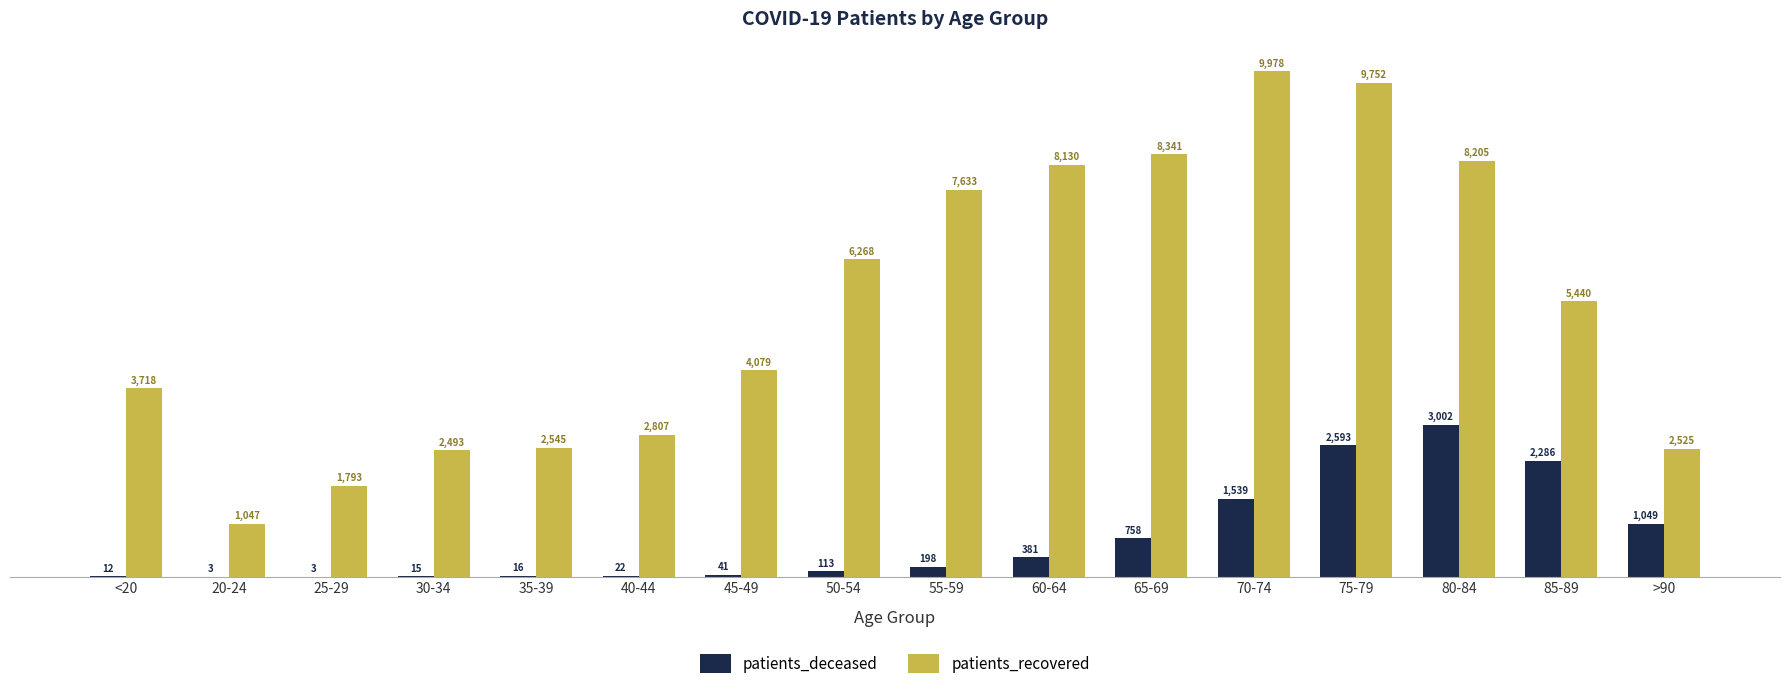

Which series changed the most between 20-24 and 30-34?

patients_recovered